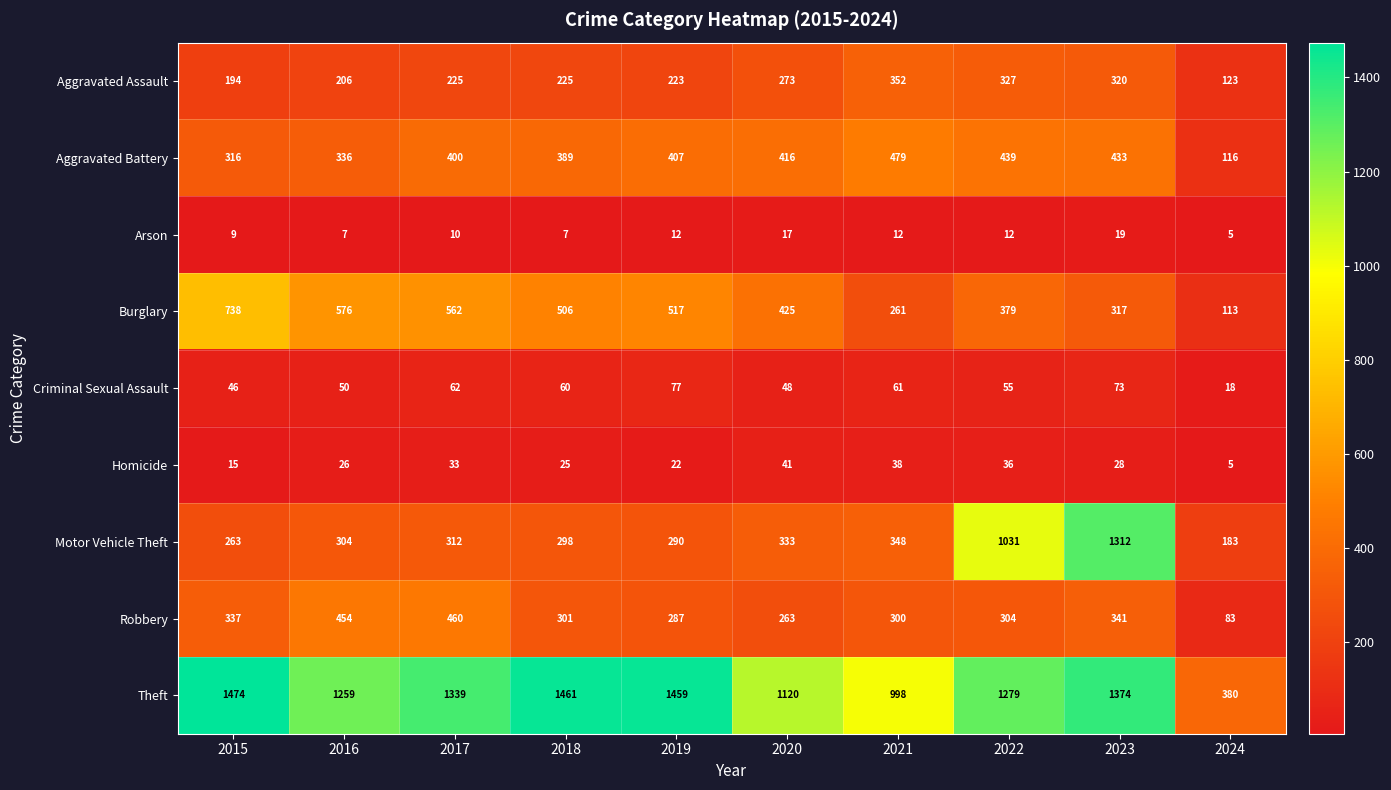

The value of Robbery at 2024 is 83. True or false?

True